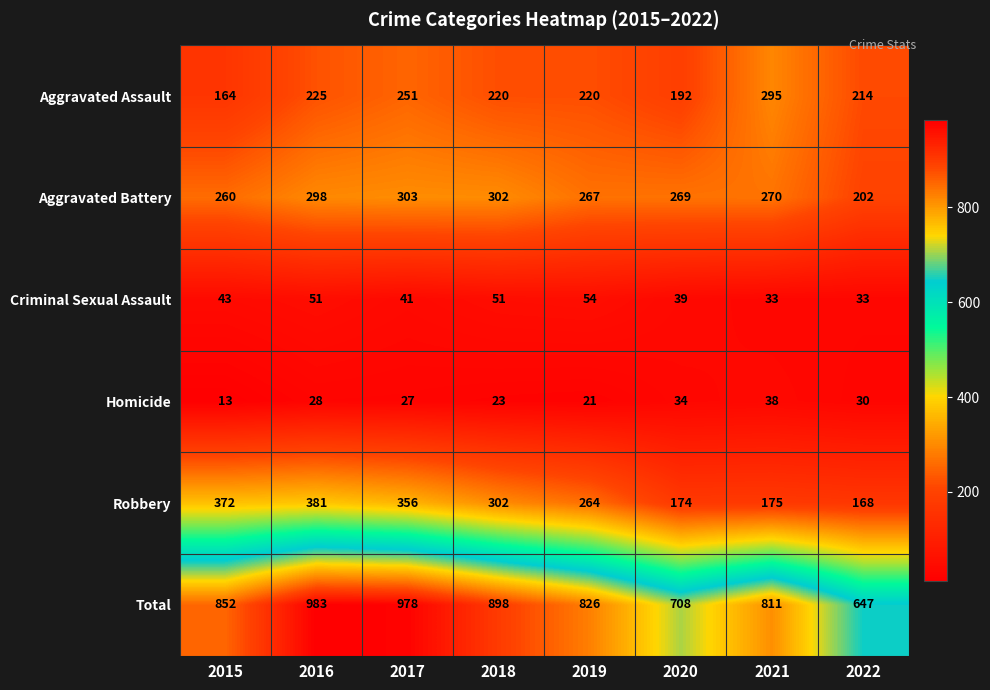

The Total series shows 898 at 2018. True or false?

True